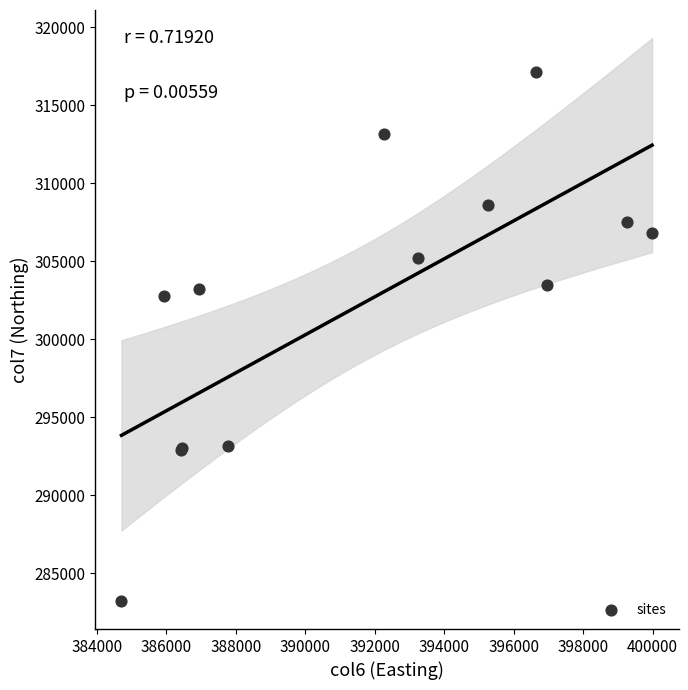

What Y value in the scatter plot is closest to 300187?

302783